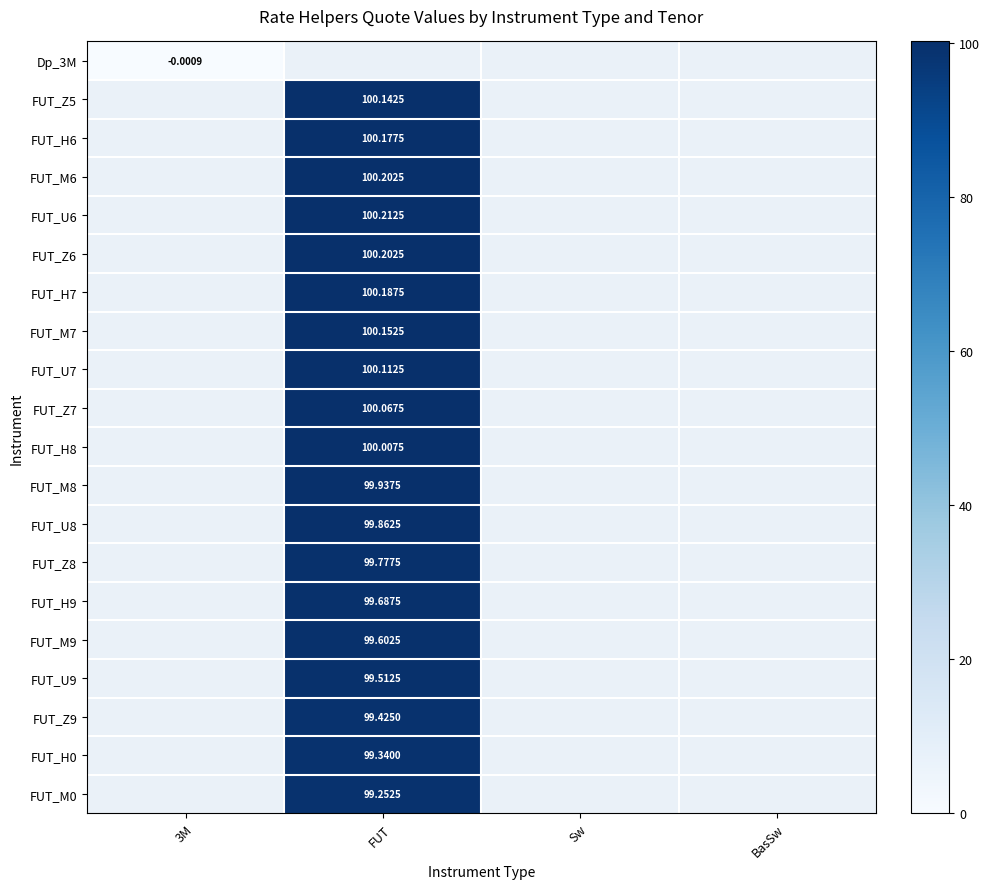

What is the greatest value displayed?

100.2